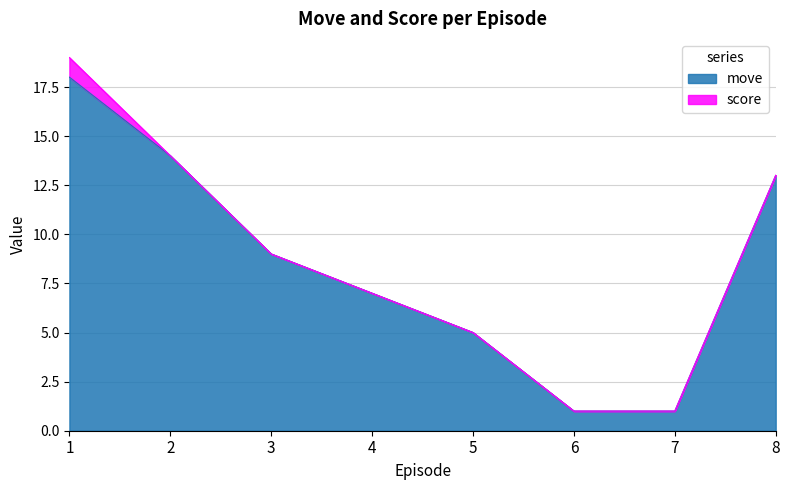

What is the change in value from 2 to 8?

-1